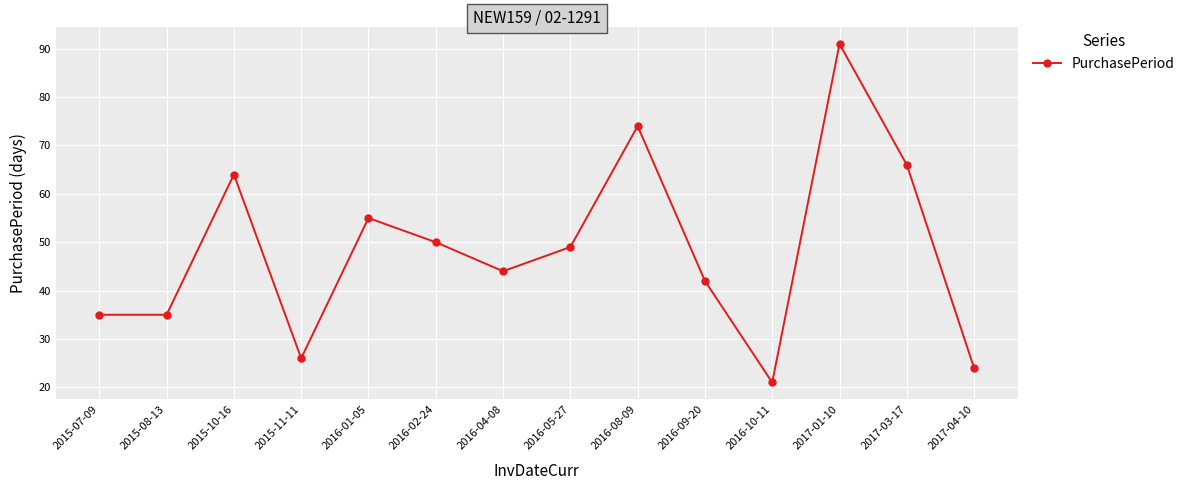

What is the sum of all values?

676